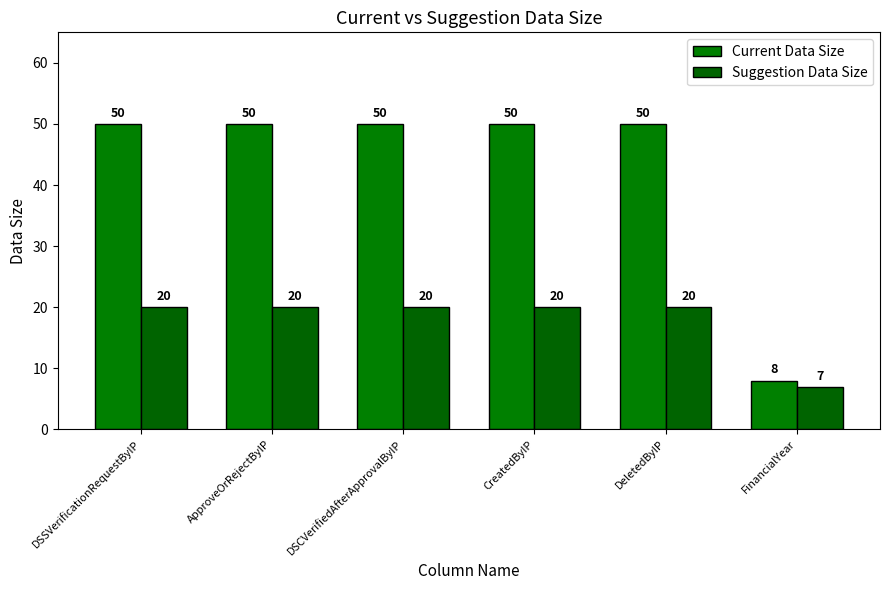

How many bars are there in total?

12